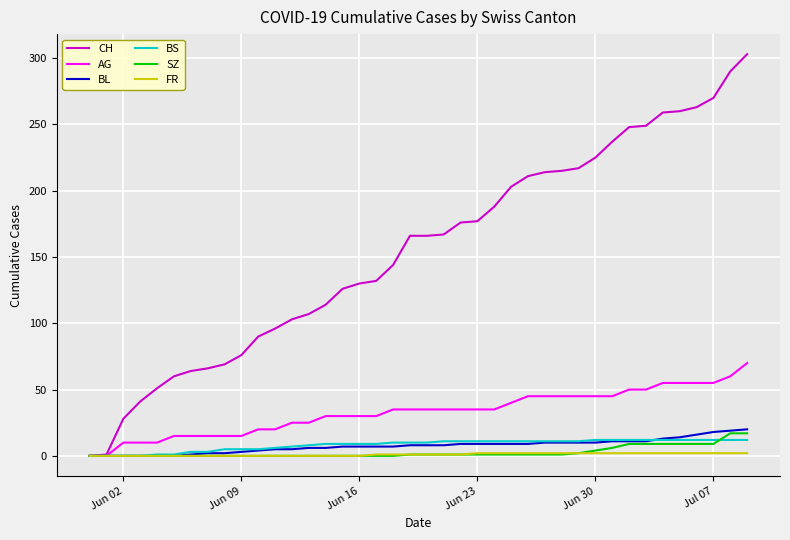

Which series has the largest total across all categories?

CH